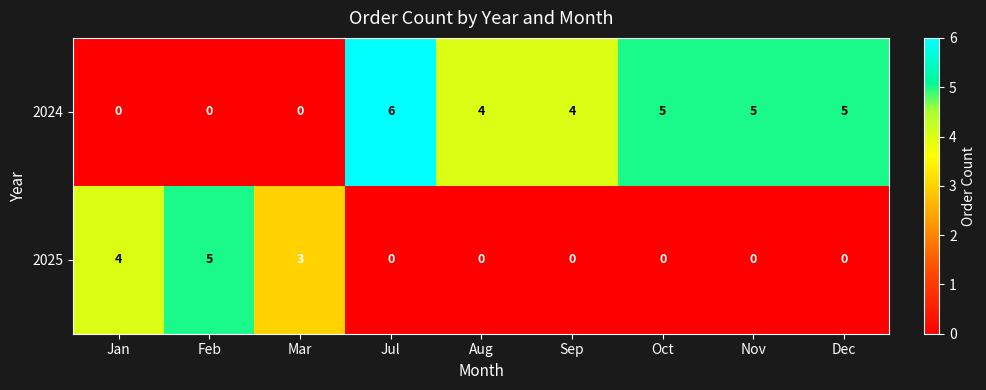

How many 2024 values are between 0 and 5?

8